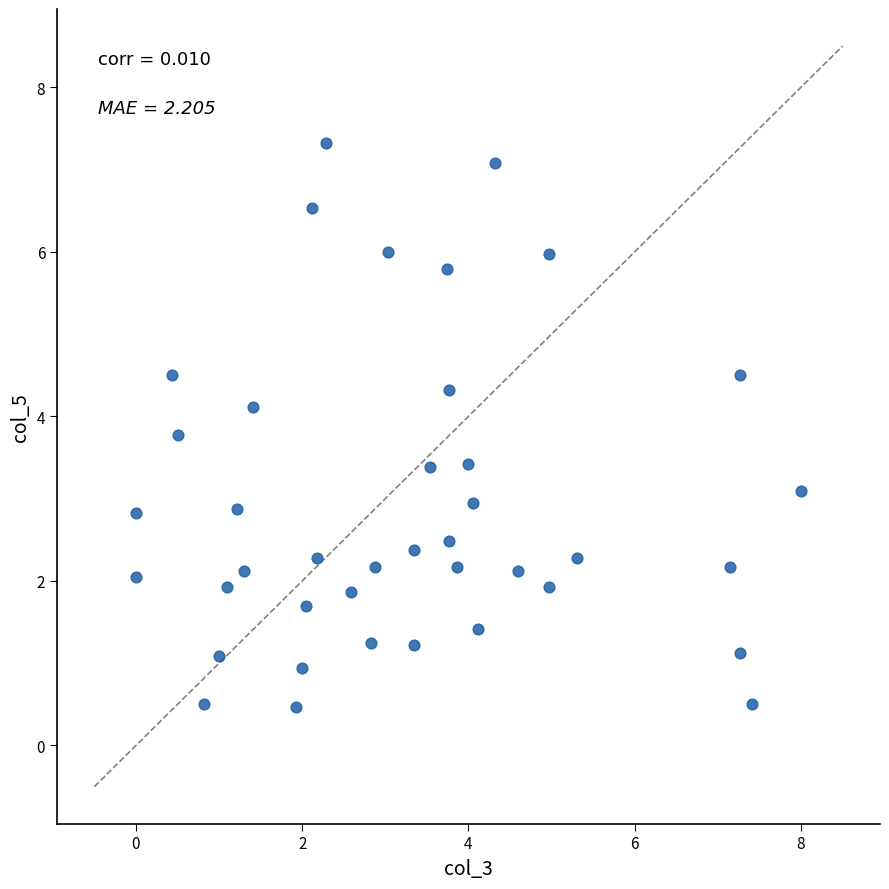

What is the range of X values (max minus min)?

8.0